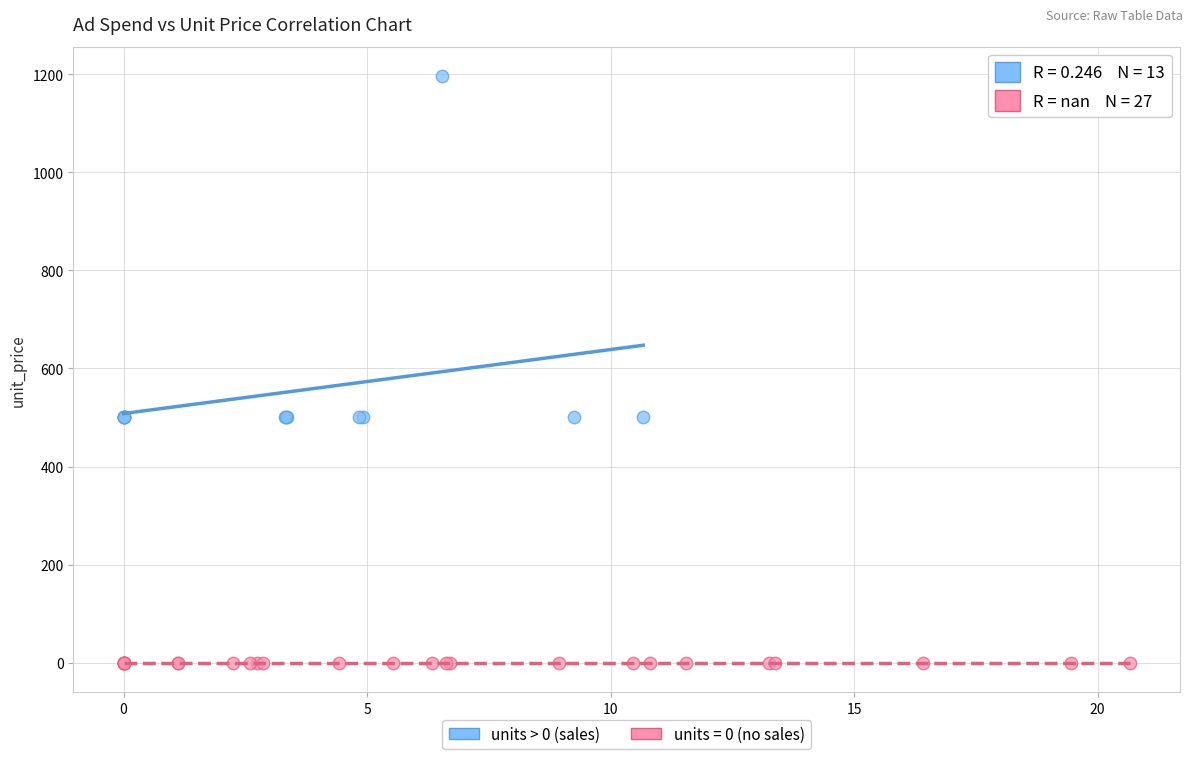

Which series reaches the maximum Y coordinate?

units > 0 (sales)